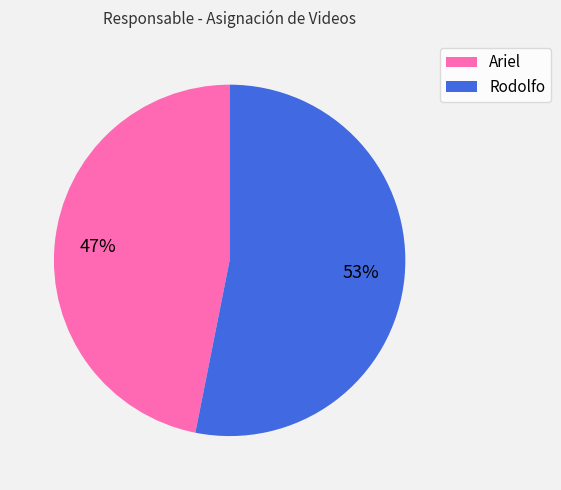

How many segments does this pie chart have?

2